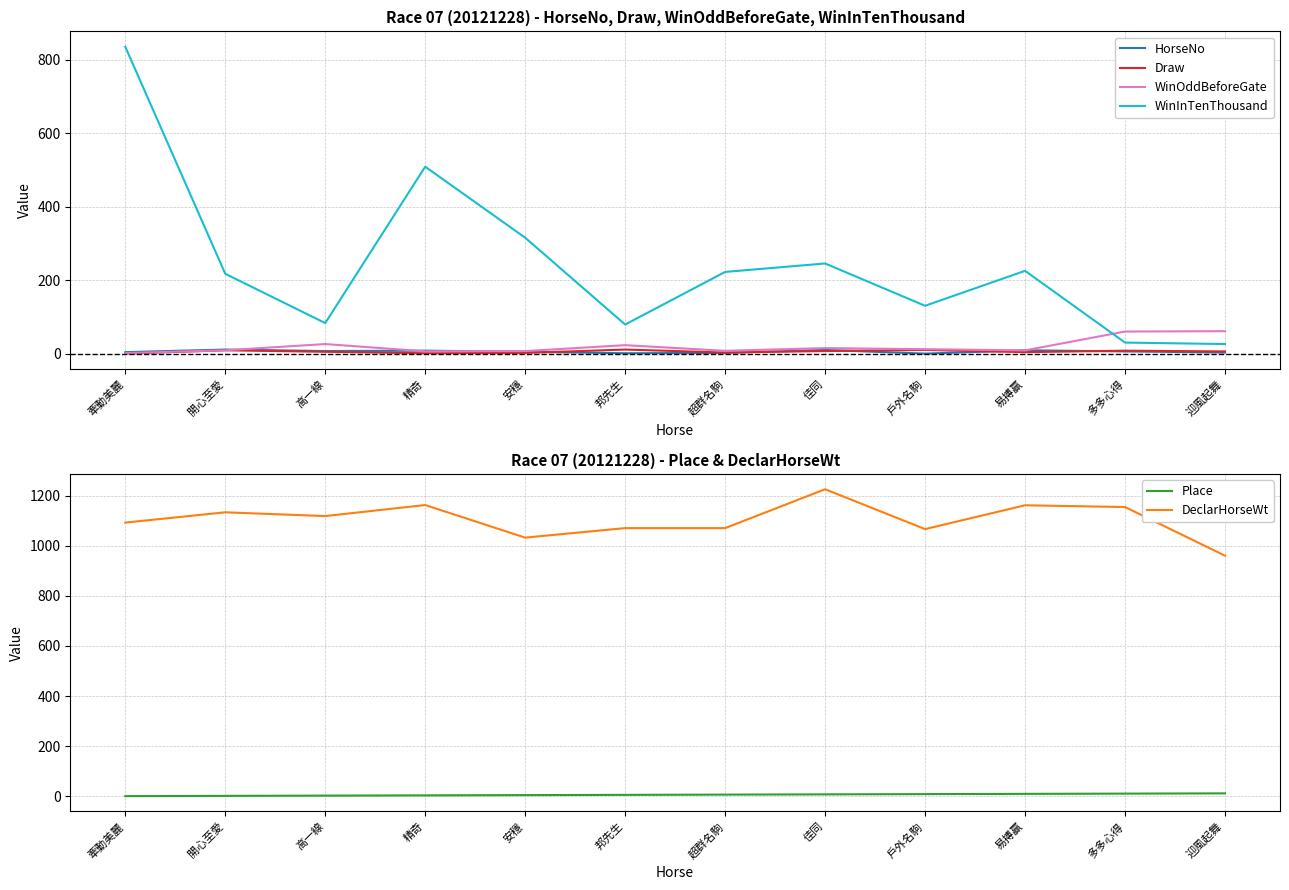

What is the difference between the second highest and second lowest values in the WinOddBeforeGate series?

53.8